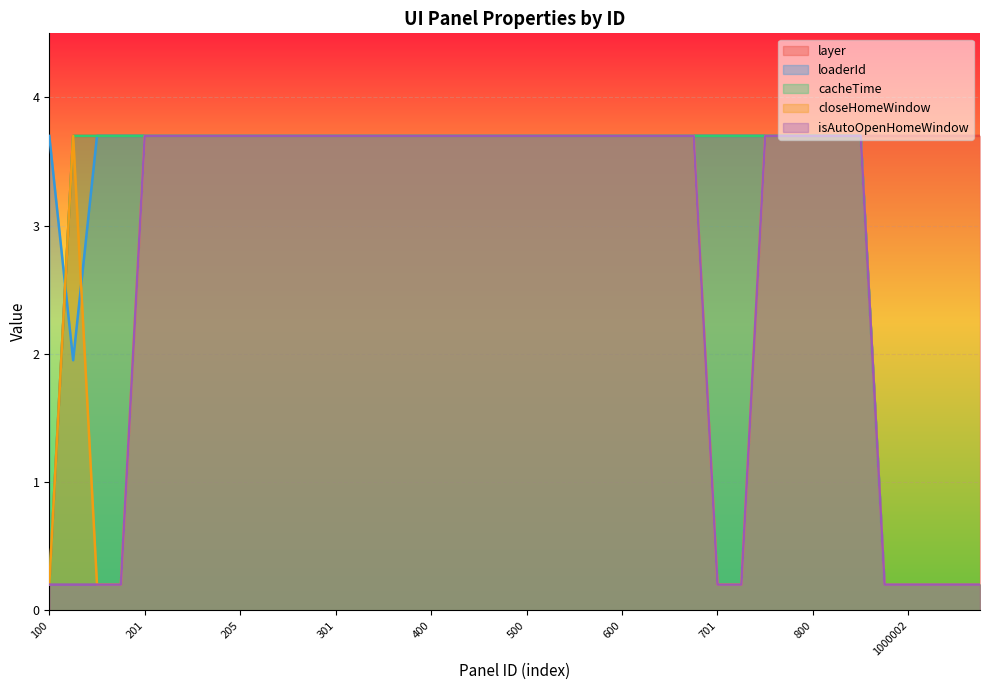

Does the chart display data point markers on the line(s)?

No